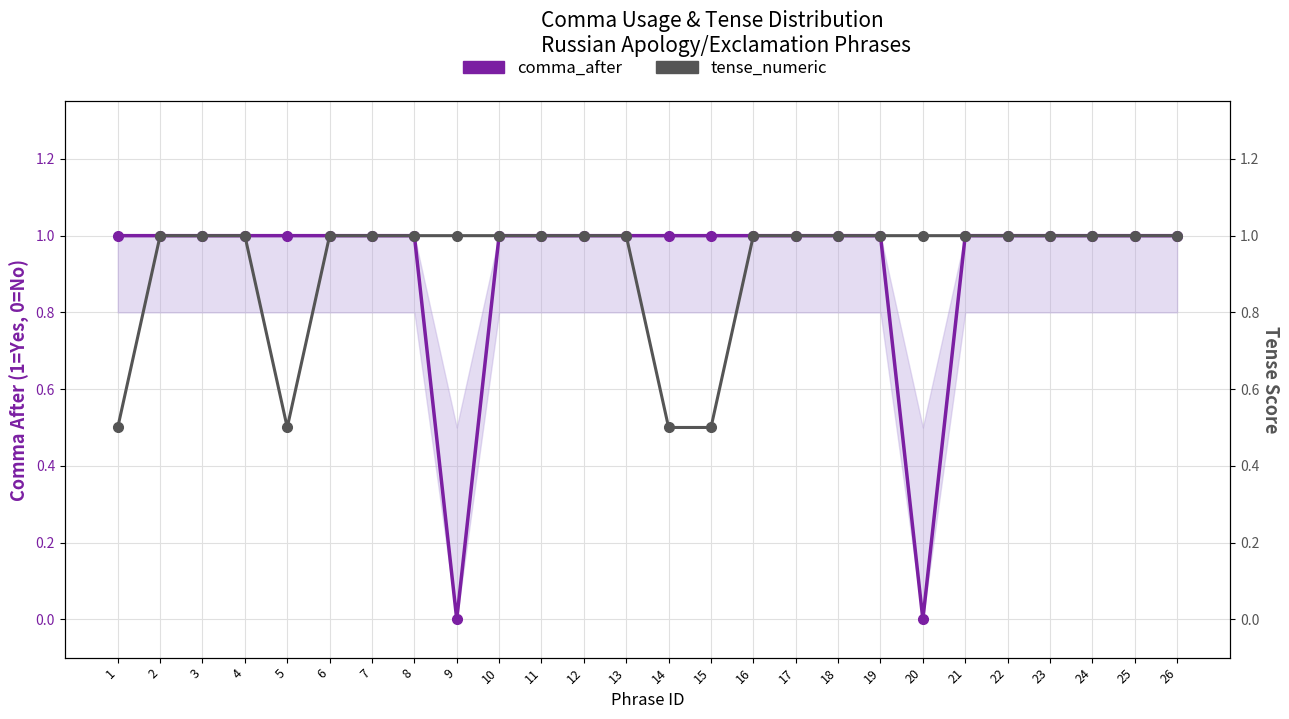

Which category has the lowest value across all series?

9